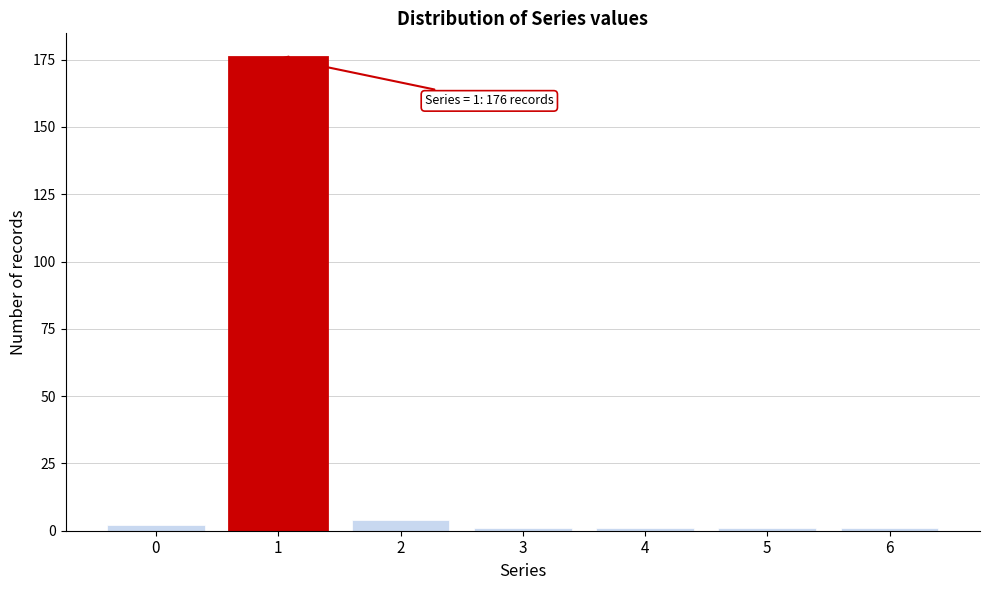

Reading right to left, what are all the values shown in this chart?

1	1	1	1	4	176	2